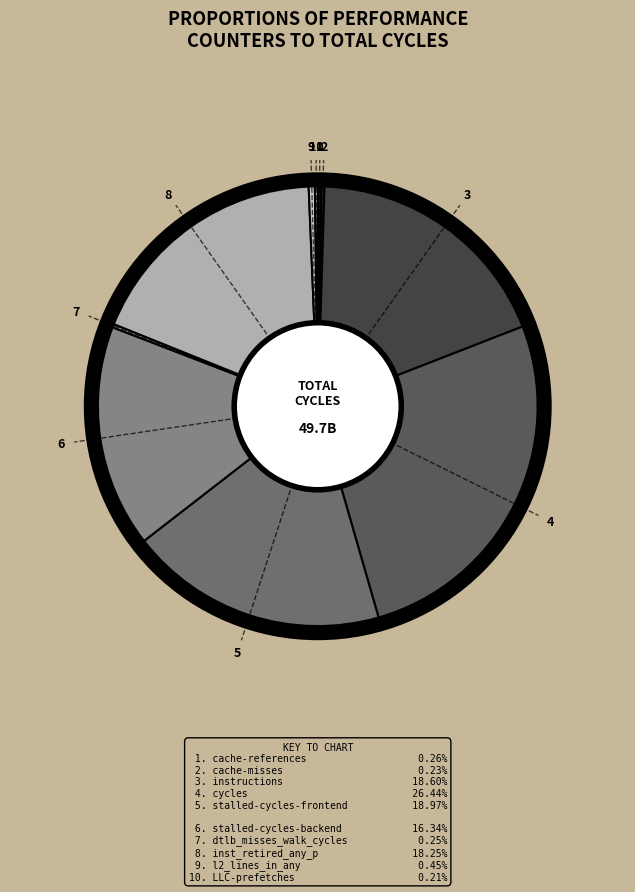

Is there a majority slice in this chart?

No